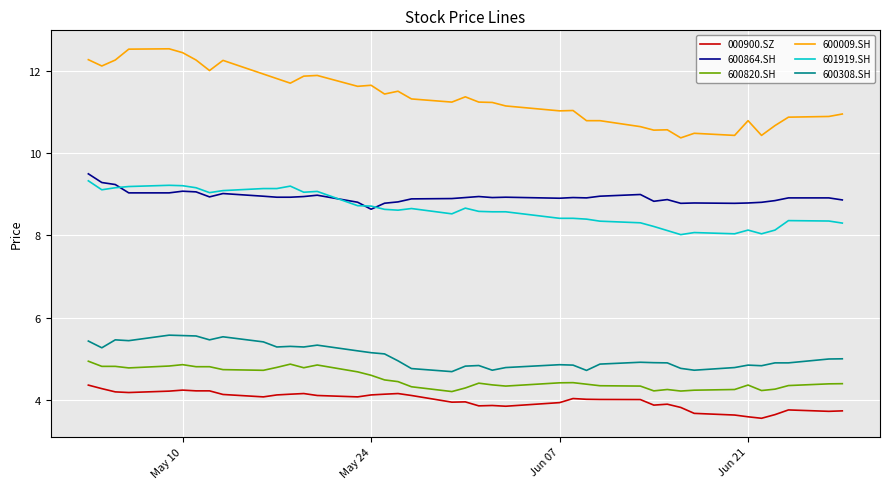

True or false: 600820.SH and 600009.SH intersect in this chart.

False